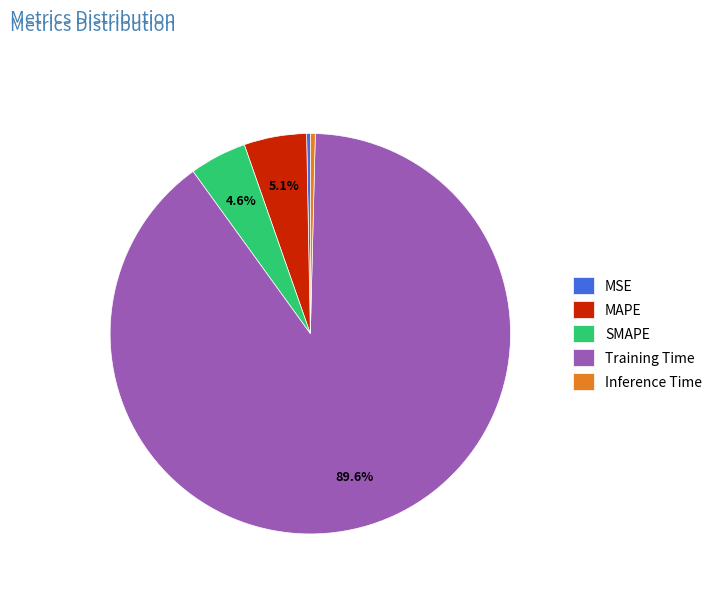

What is the largest slice in the pie chart?

Training Time